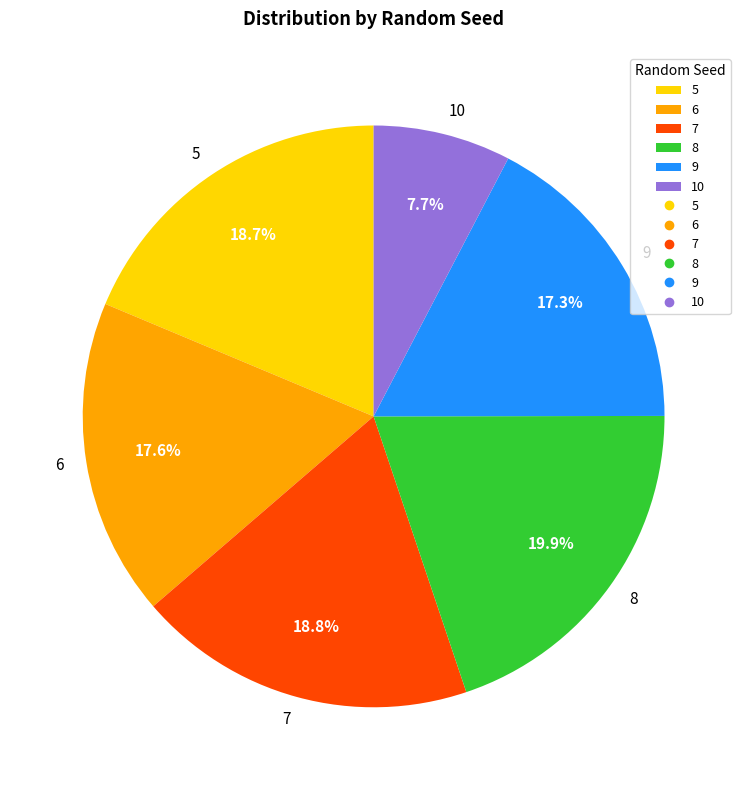

What is the smallest slice in the pie chart?

10